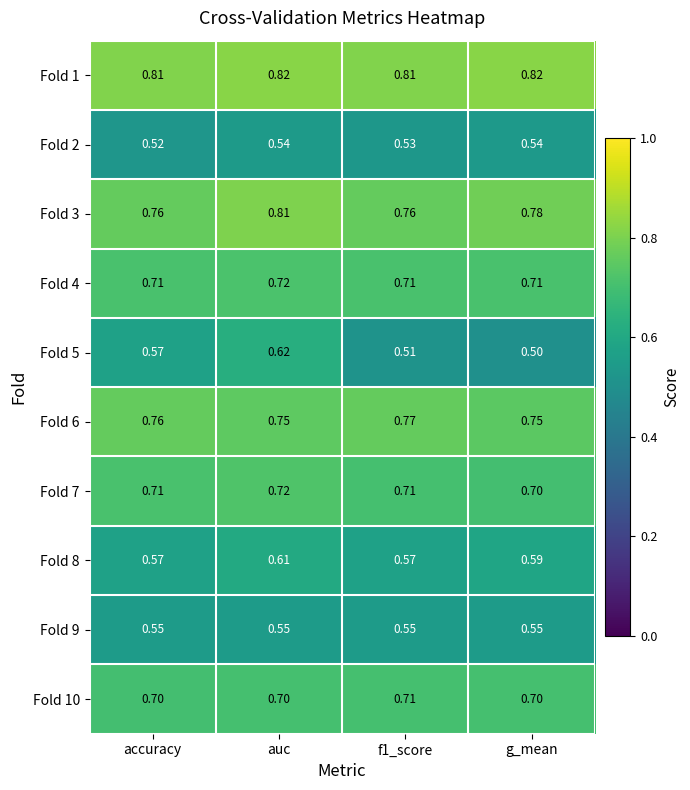

Where is Fold 5 nearest to the value 0?

g_mean